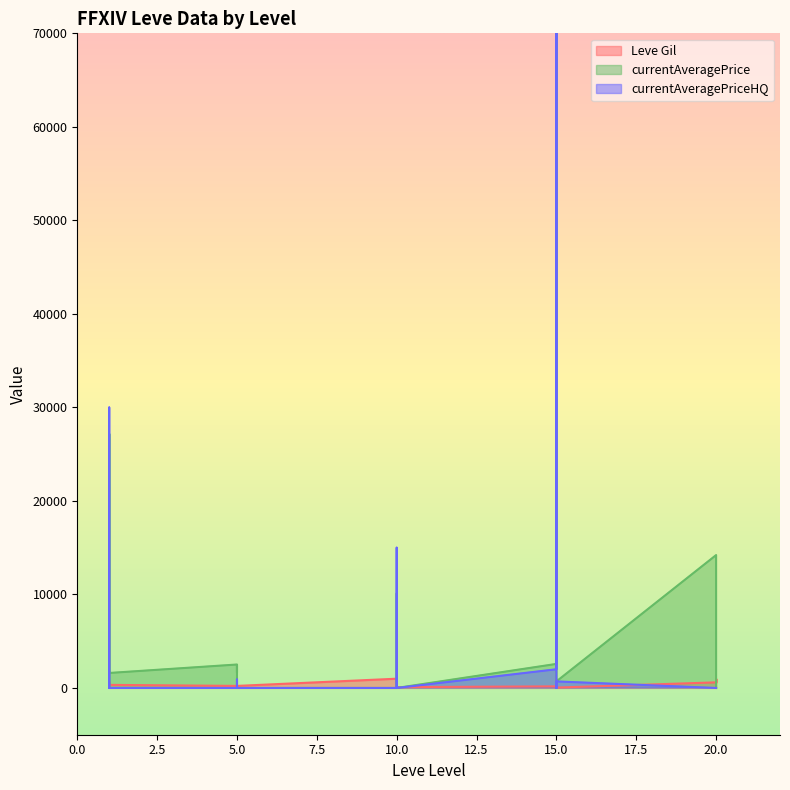

The value of currentAveragePriceHQ at 10 is -409669. True or false?

False